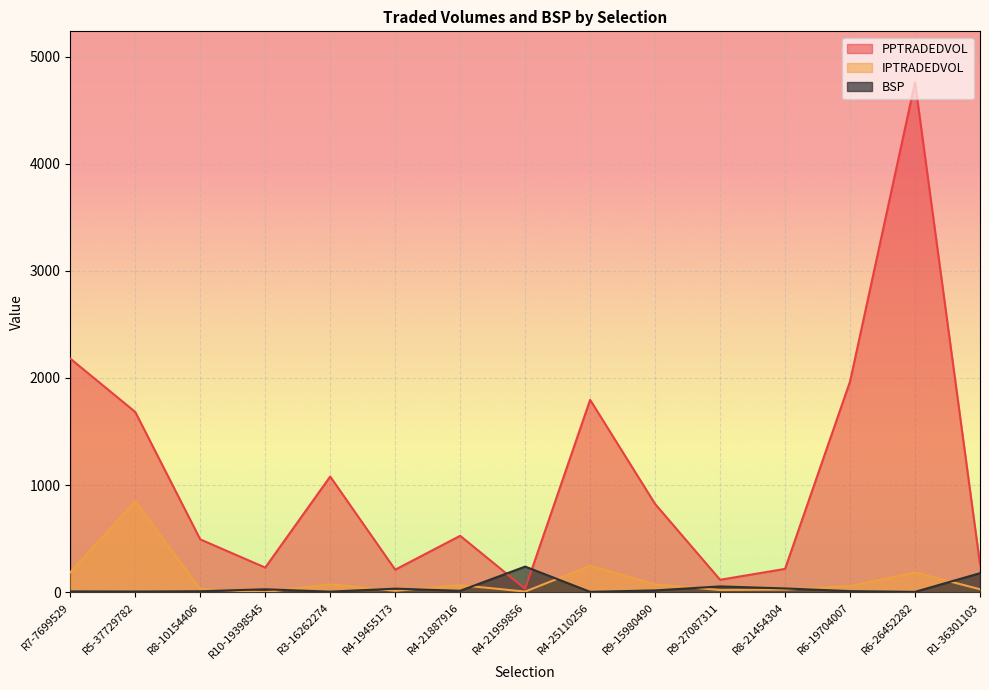

How many interior local valleys does the BSP series have?

5